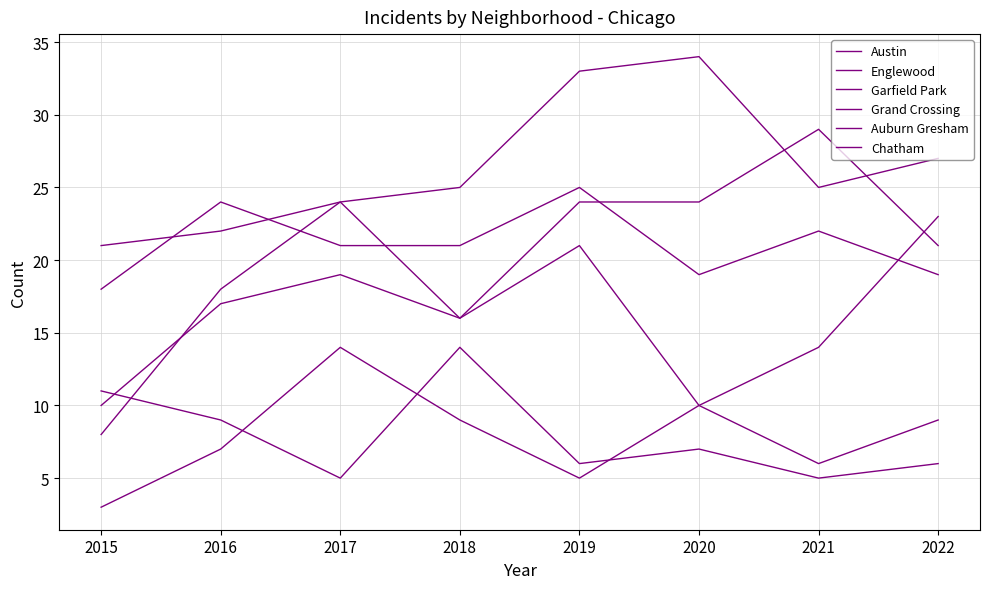

Reading left to right, what are all the values shown in this chart?

Austin: 18	24	21	21	25	19	22	19
Englewood: 21	22	24	16	24	24	29	21
Garfield Park: 8	18	24	25	33	34	25	27
Grand Crossing: 10	17	19	16	21	10	14	23
Auburn Gresham: 11	9	5	14	6	7	5	6
Chatham: 3	7	14	9	5	10	6	9